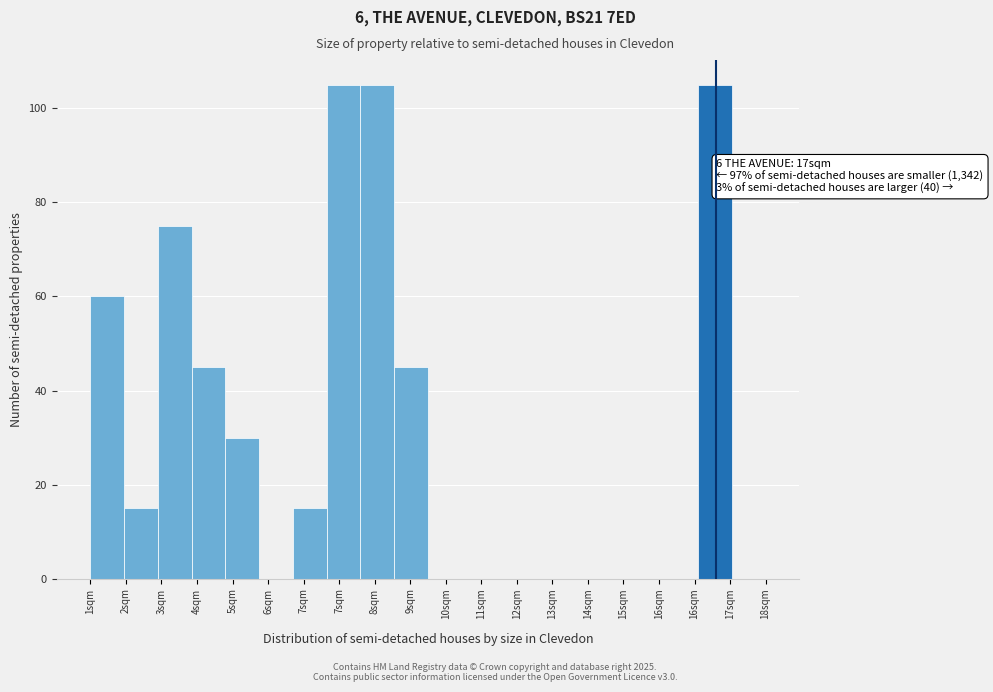

How many data points does each series have?

20